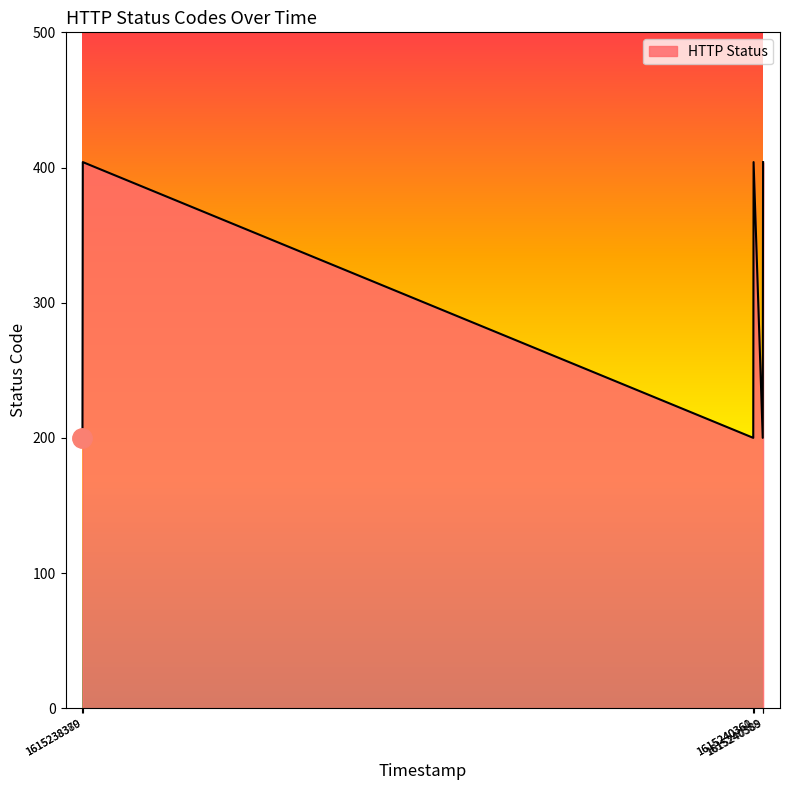

What is the value of the 2nd point from the left?

404